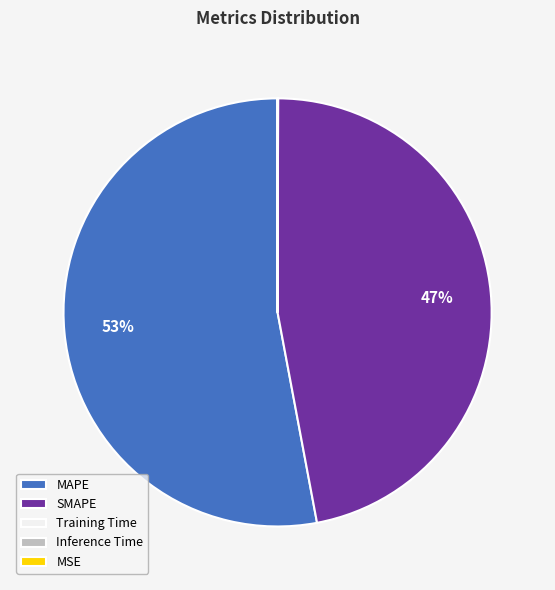

Is it true that SMAPE is 47% of the pie?

True